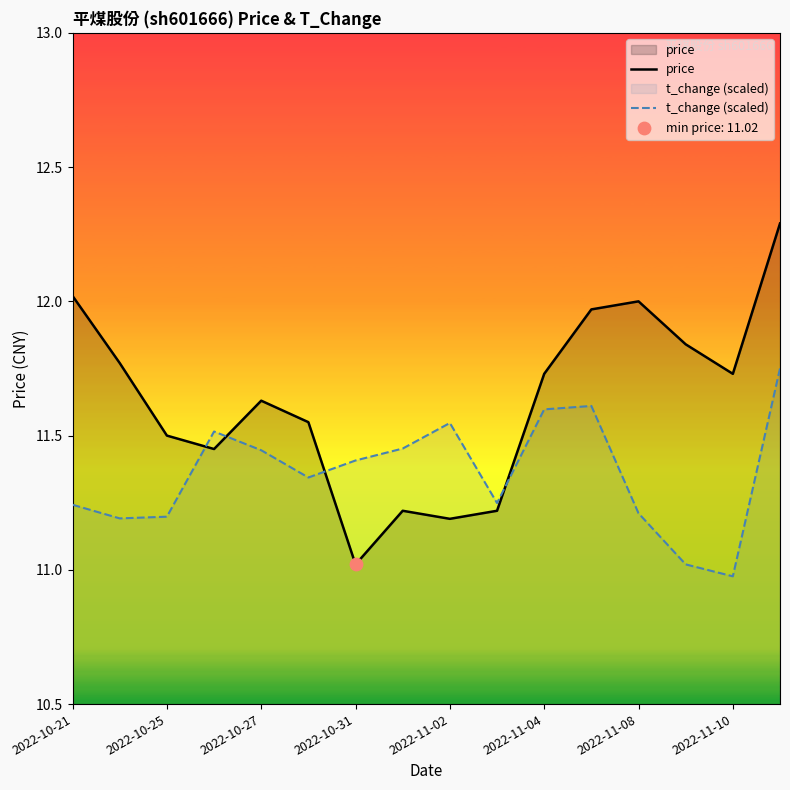

What is the total value across all series at 11?

23.6